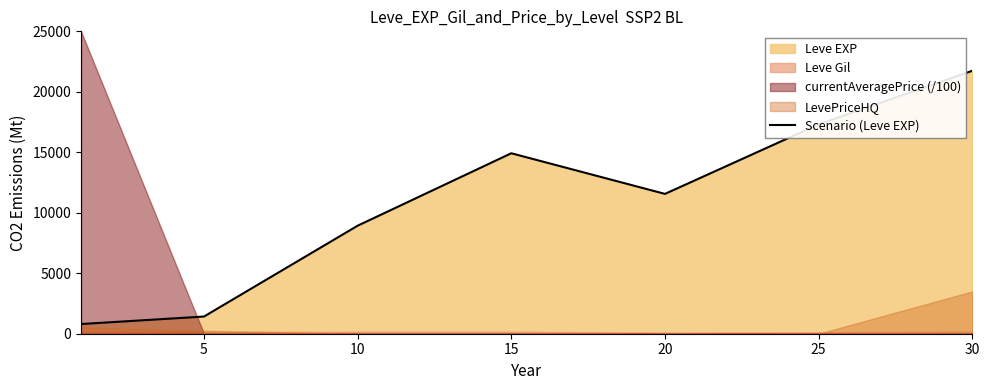

True or false: the data shows 8930 at 10.

True